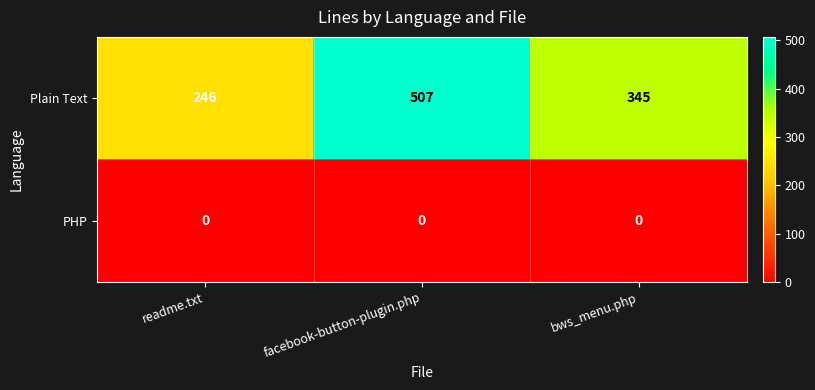

Count the number of data series in this chart.

2